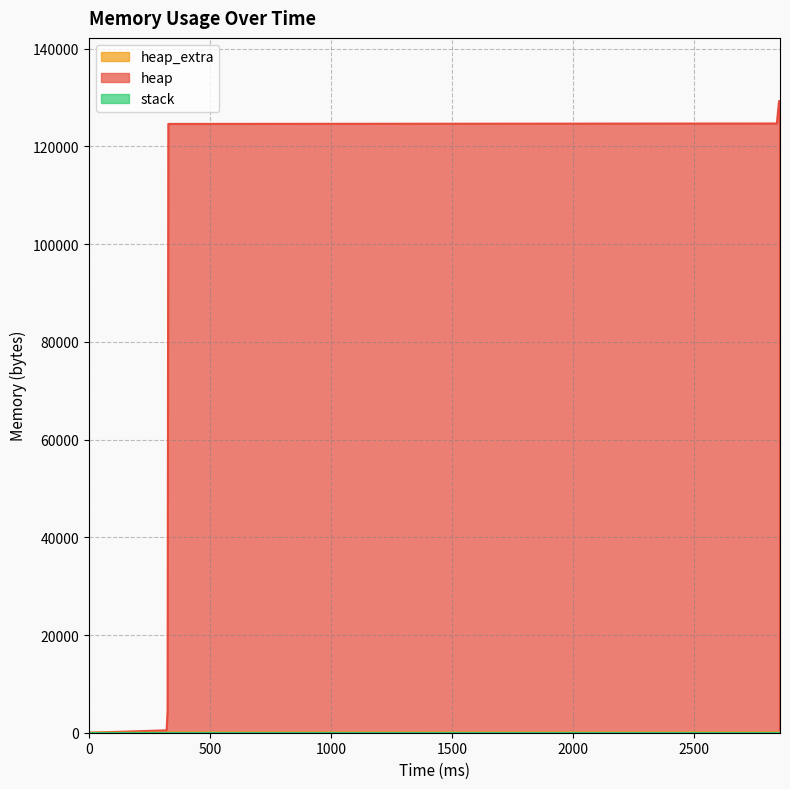

What is the sum of all heap values?

1248656